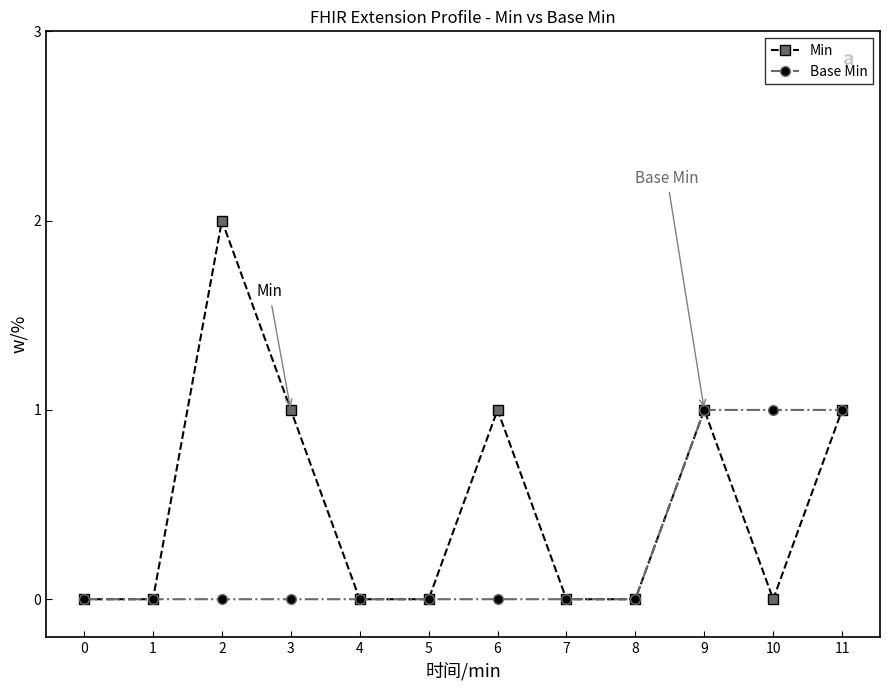

Which series has the largest total across all categories?

Min